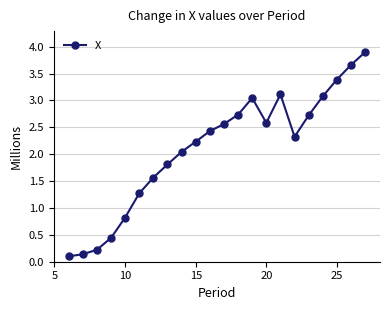

True or false: the data has more than 0 interior local peaks.

True